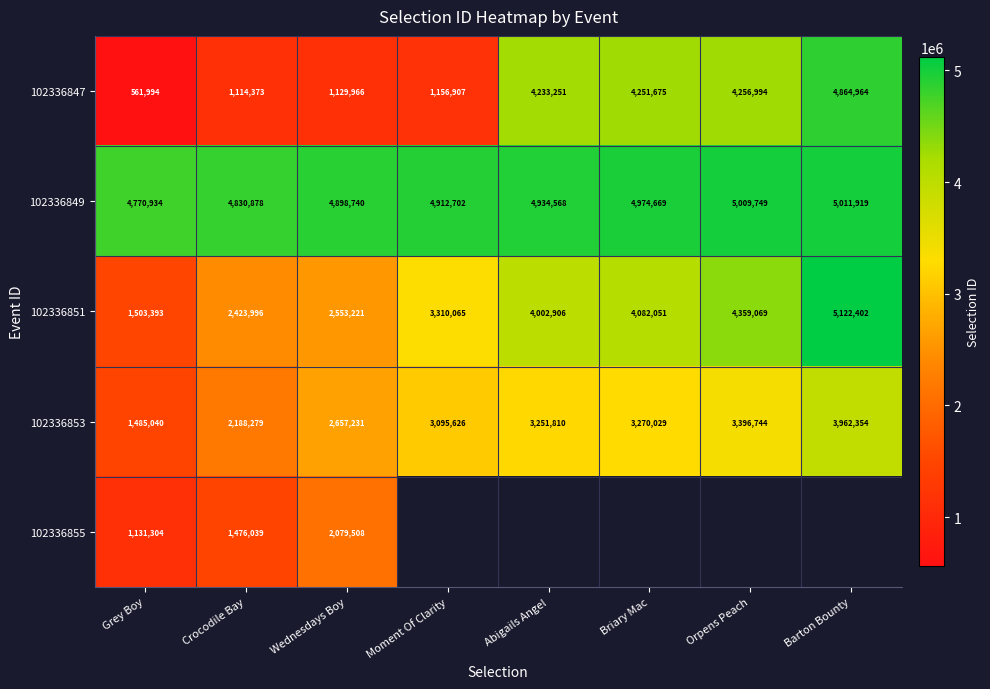

What is the average value of the 102336853 series?

2913389